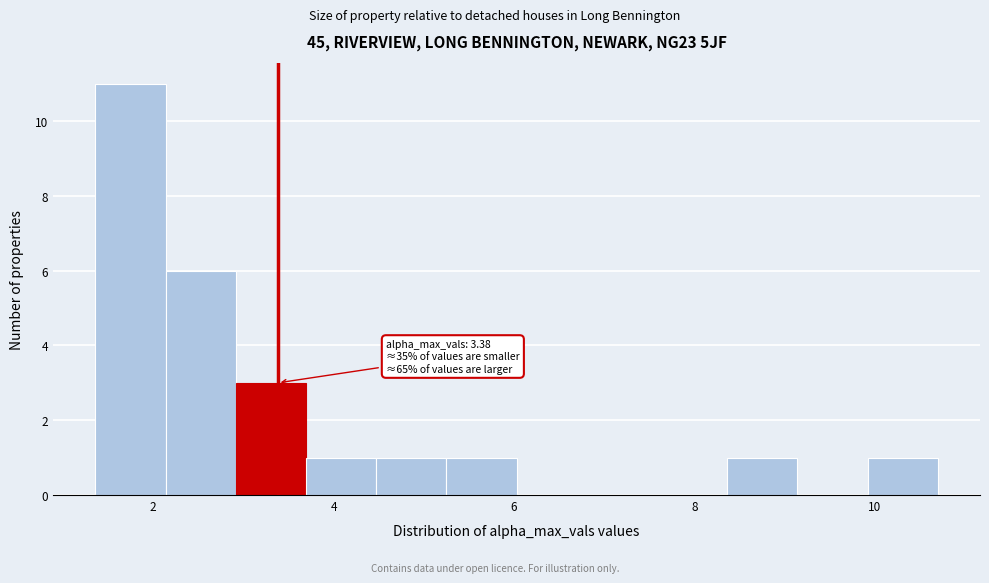

Around what value on the x-axis is the tallest bar? Give the approximate position of its centre, as read against the axis.

1.8